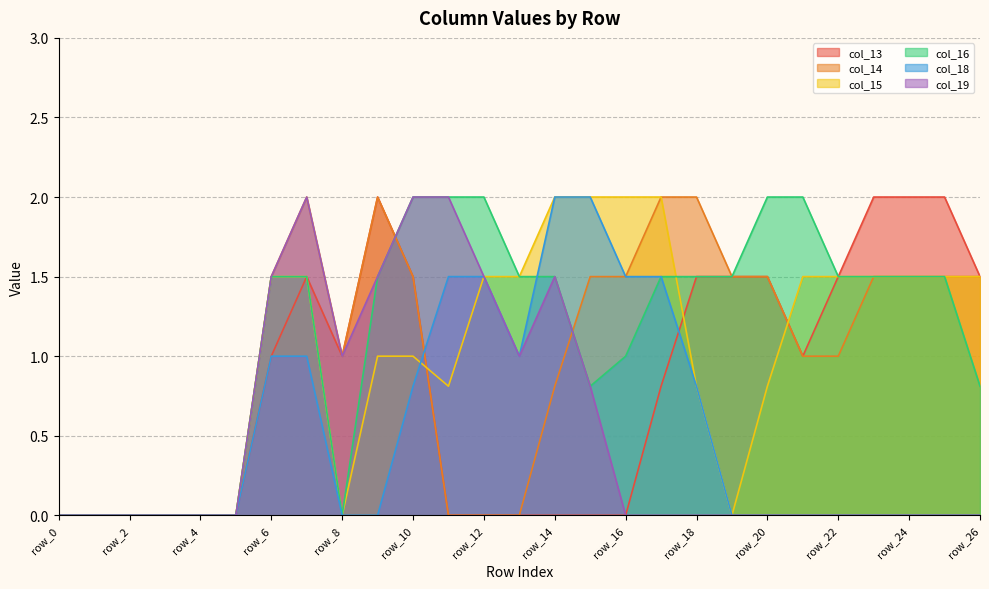

At row_26, list the series in order from smallest to largest.

col_18, col_19, col_16, col_13, col_14, col_15